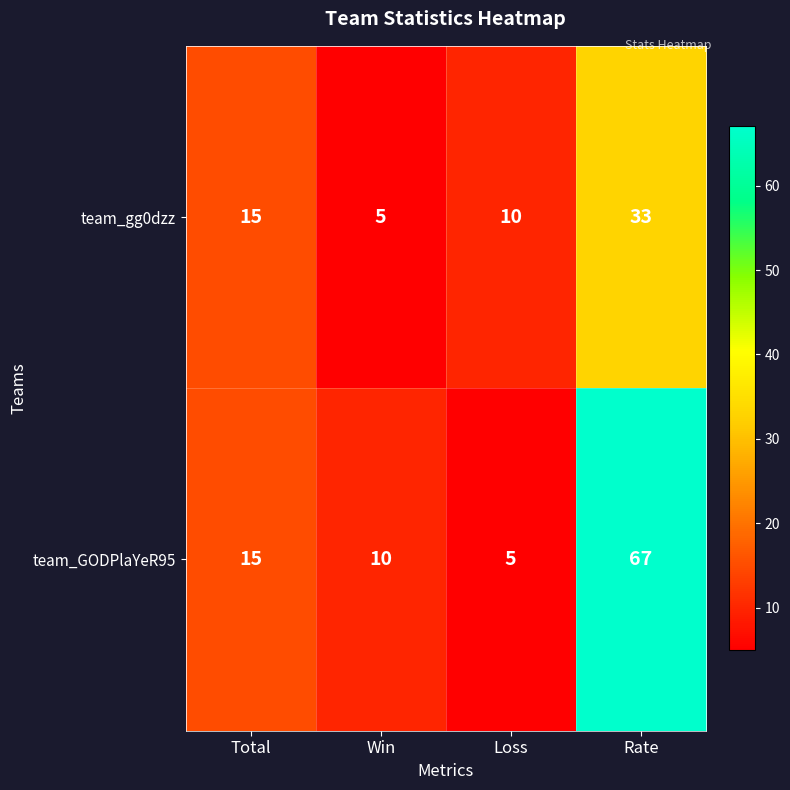

How many data points in team_gg0dzz are less than 15?

2